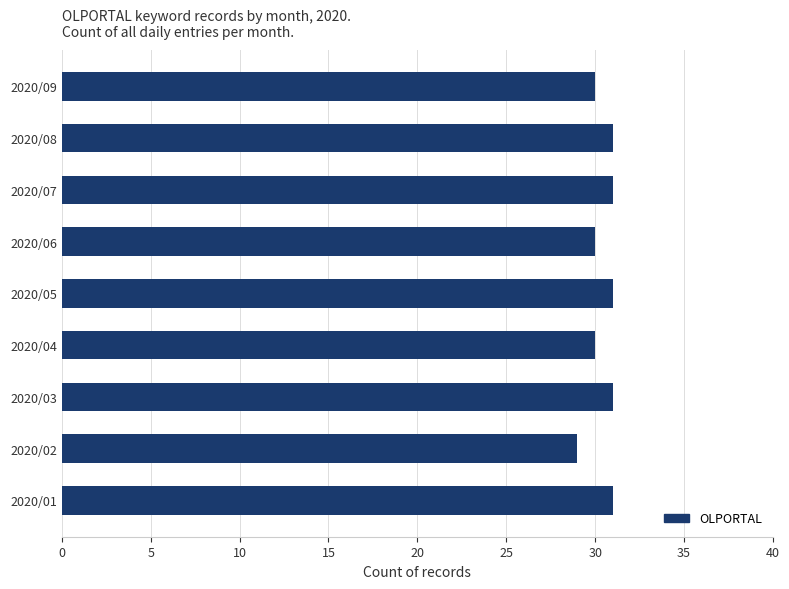

Are the bars horizontal?

Yes